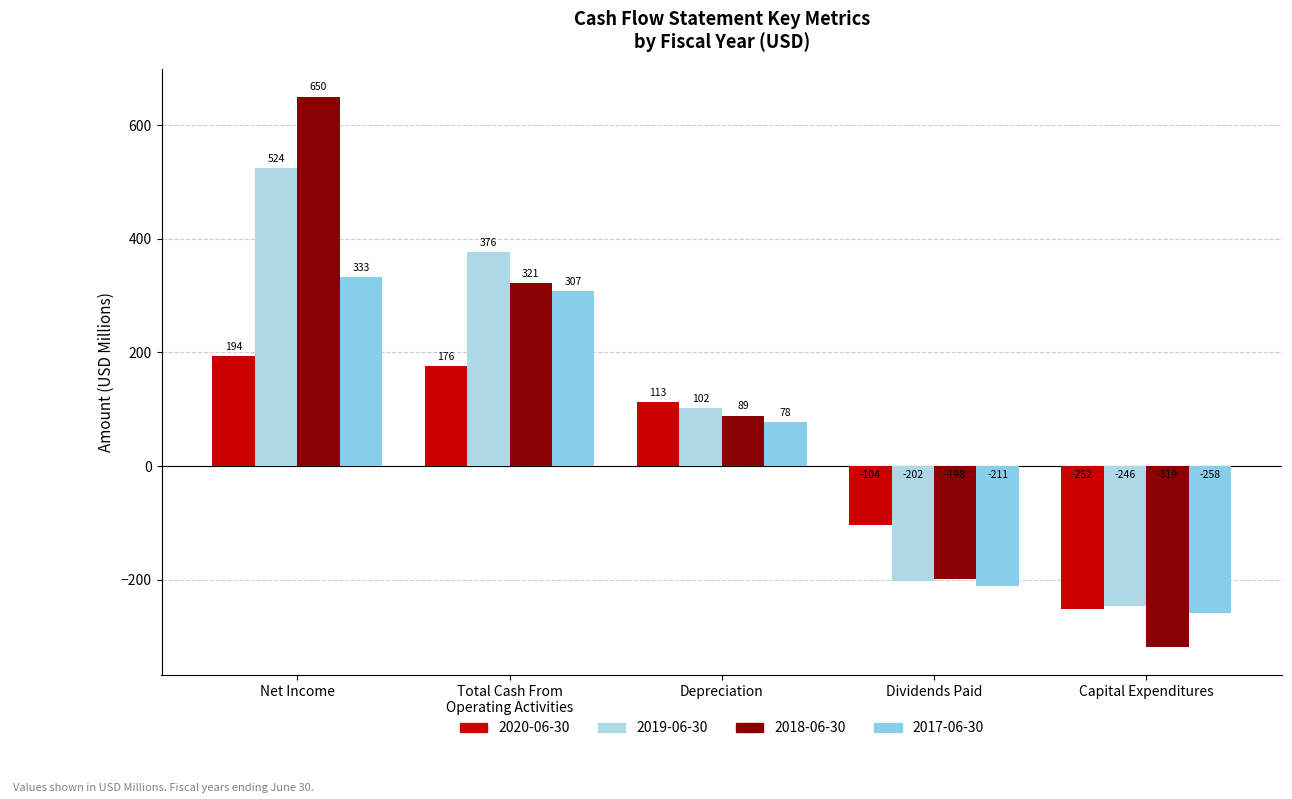

Between Total Cash From
Operating Activities and Capital Expenditures, which series saw the biggest shift?

2018-06-30